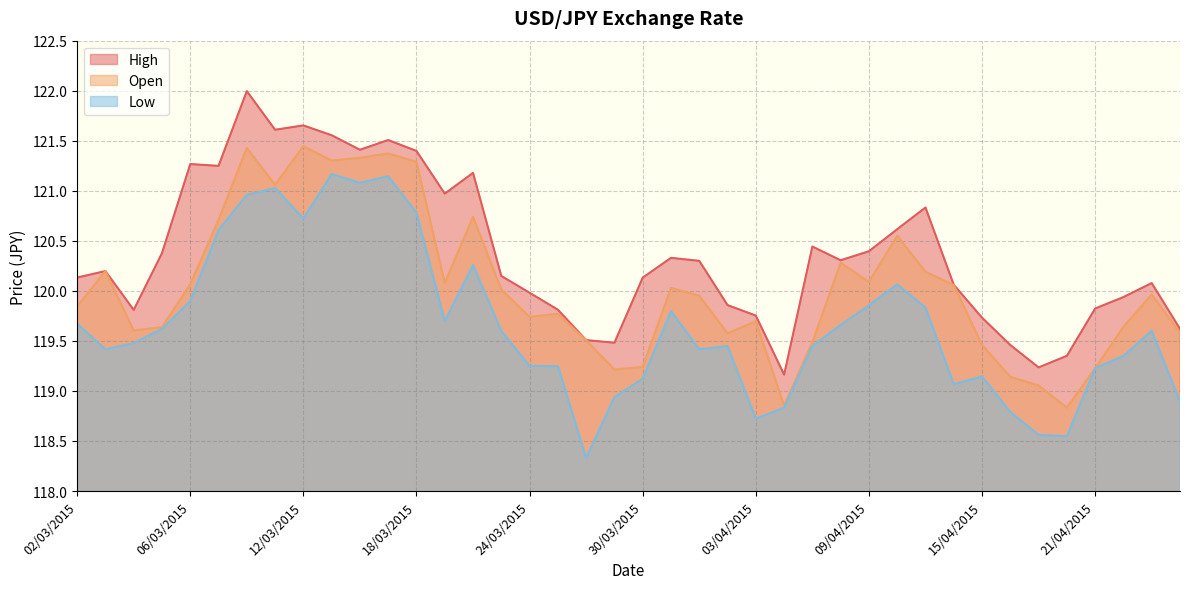

True or false: High and Open cross at least once.

False